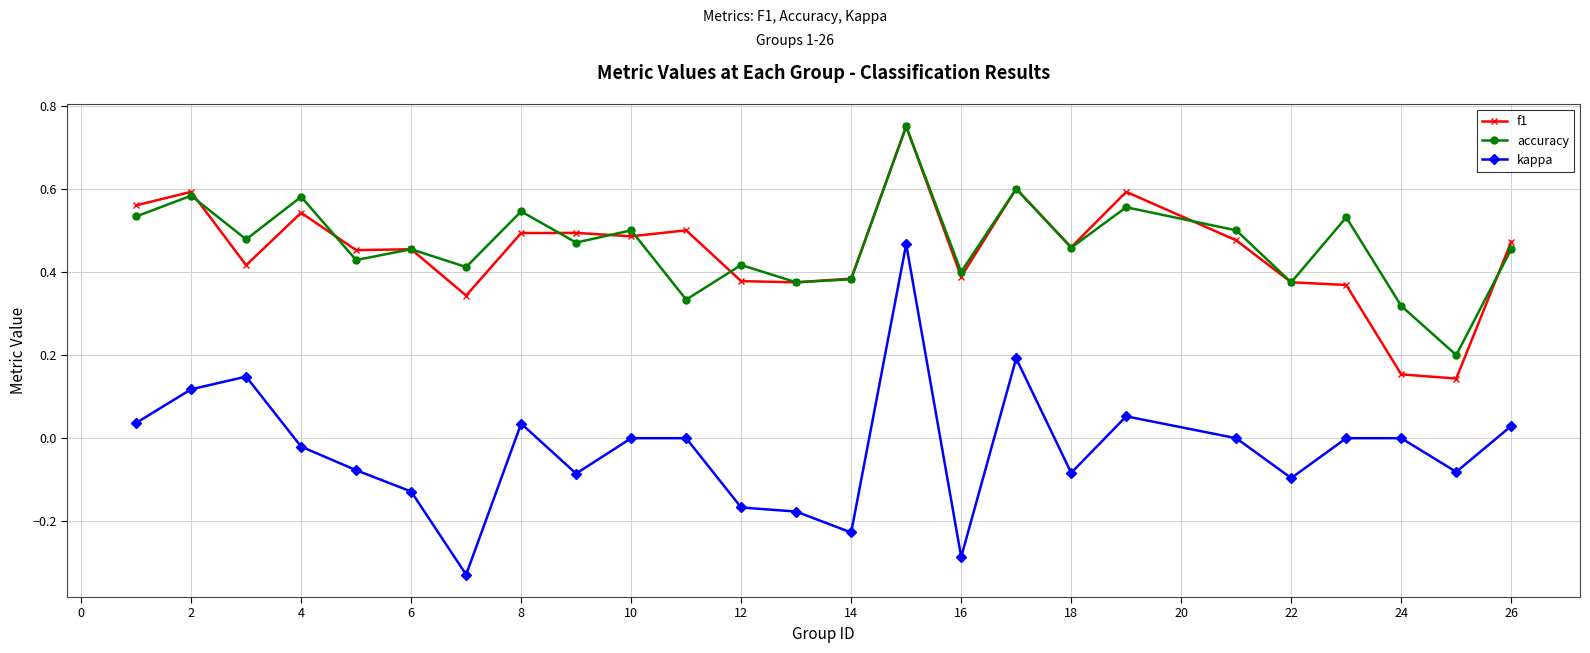

True or false: f1 has more than 2 points higher than both neighbors.

True